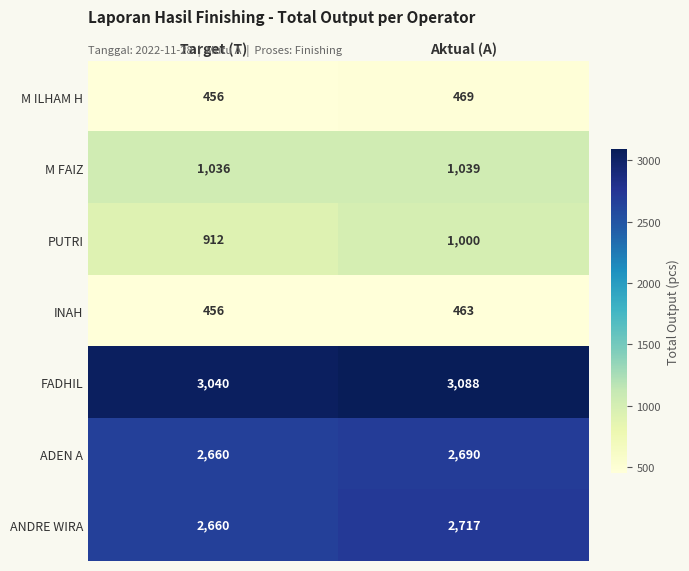

At which category does the chart reach its minimum across all series?

Target (T)